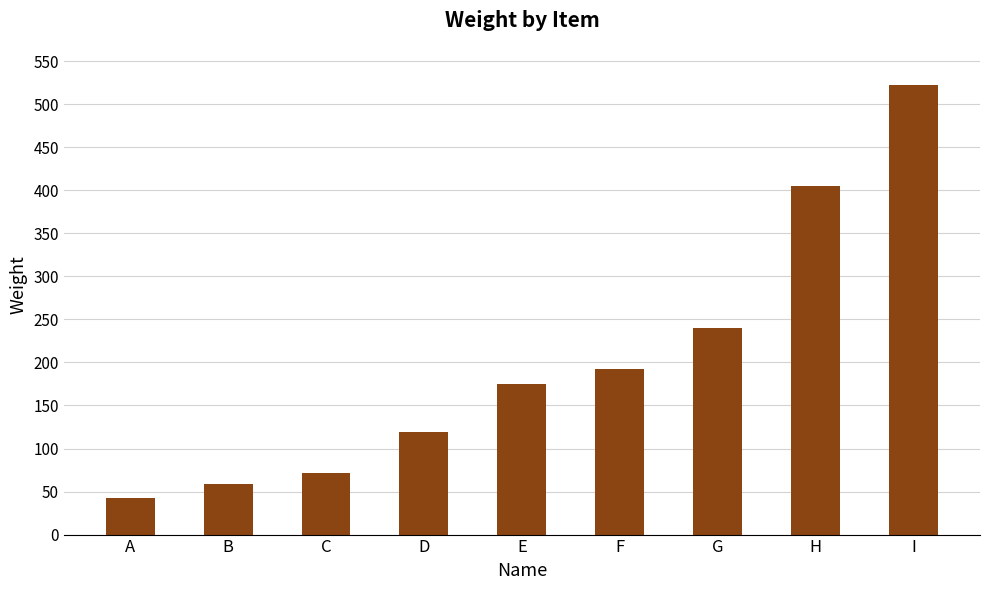

Approximately how many times larger is the value at F compared to H?

0.5